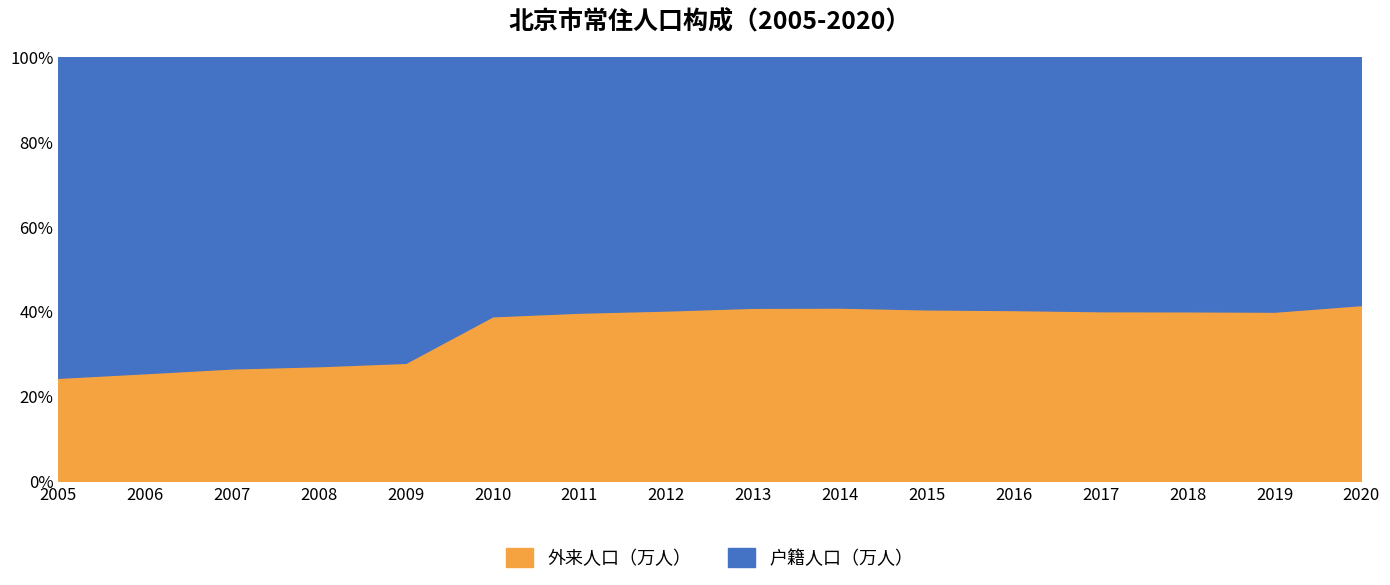

True or false: 外来人口（万人） and 户籍人口（万人） intersect in this chart.

False